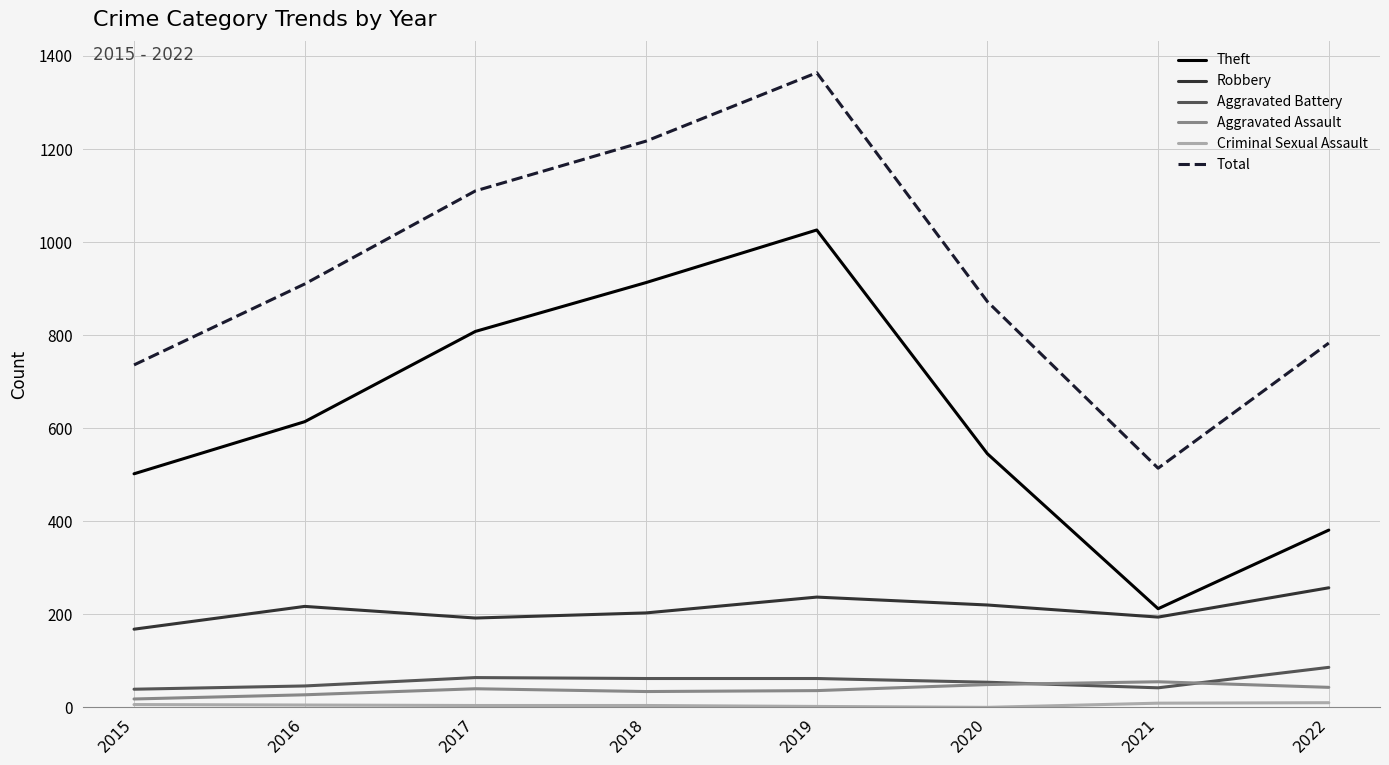

What is the total value across all series at 2015?

1469